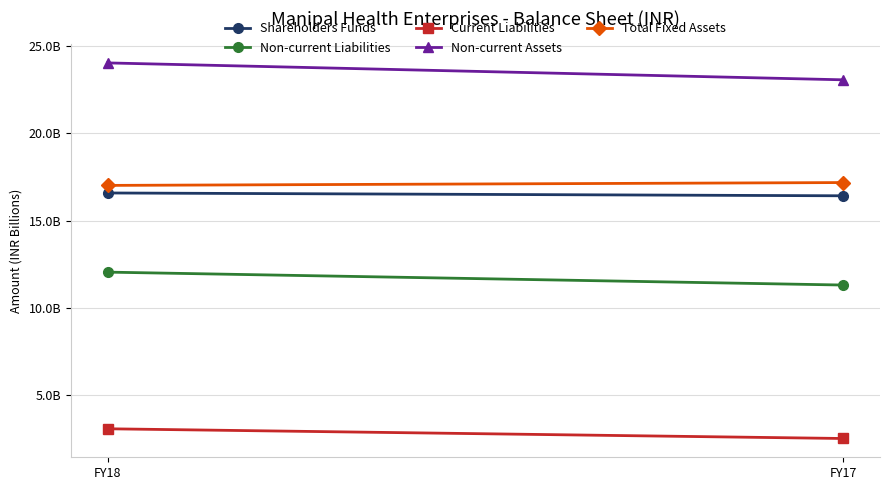

Which series changed the most between FY18 and FY17?

Non-current Assets